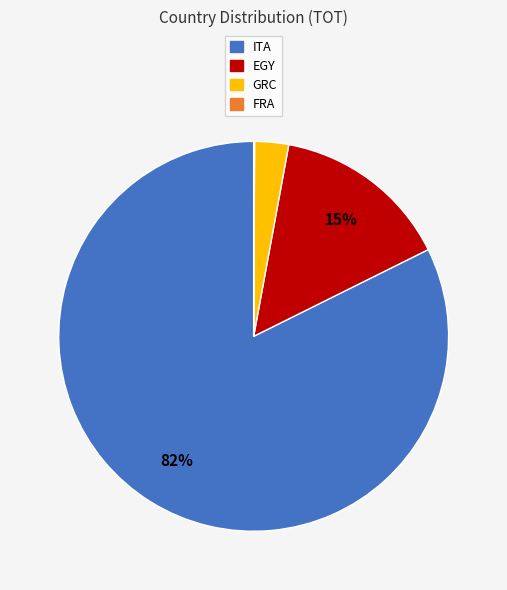

Is there any slice that represents more than half of the pie?

Yes